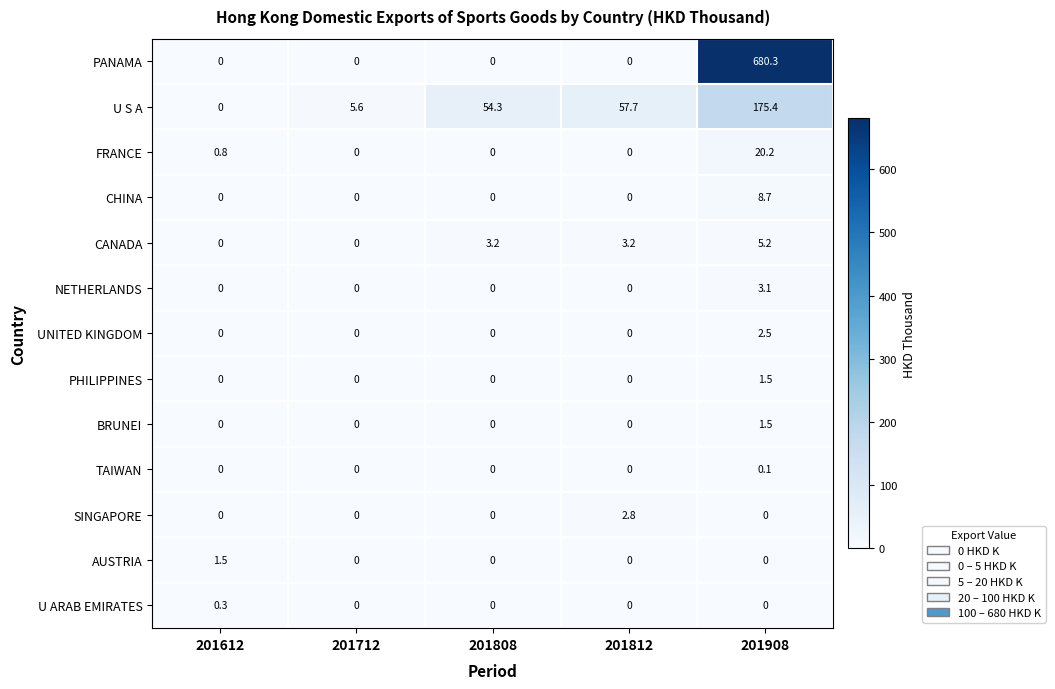

What is the average value of the PHILIPPINES series?

0.3